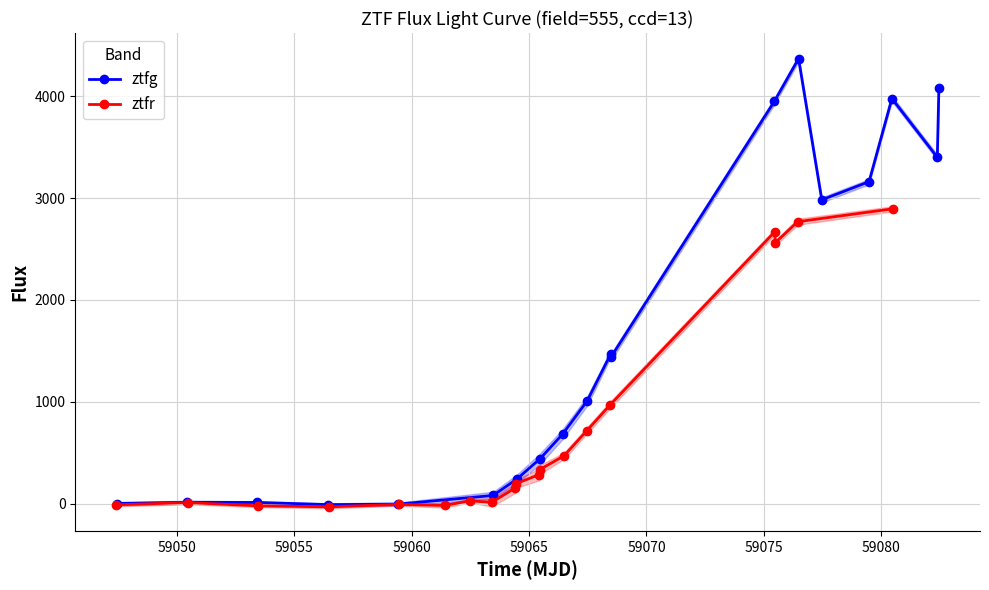

Reading left to right, list all the values displayed in this chart.

ztfg: 2.5	14.2	12.9	-8.4	-3.5	81.5	242.6	441.6	683.4	1008.7	1473.9	1441.4	3948.4	4369.1	2982.8	3161.7	3977.7	3400.6	4083.3
ztfr: -10.3	11.5	-20.2	-30.3	-6.3	-16.6	29.2	13.5	154.5	198.1	286.5	334.8	470.2	714.4	965.0	2670.5	2560.7	2768.3	2895.5